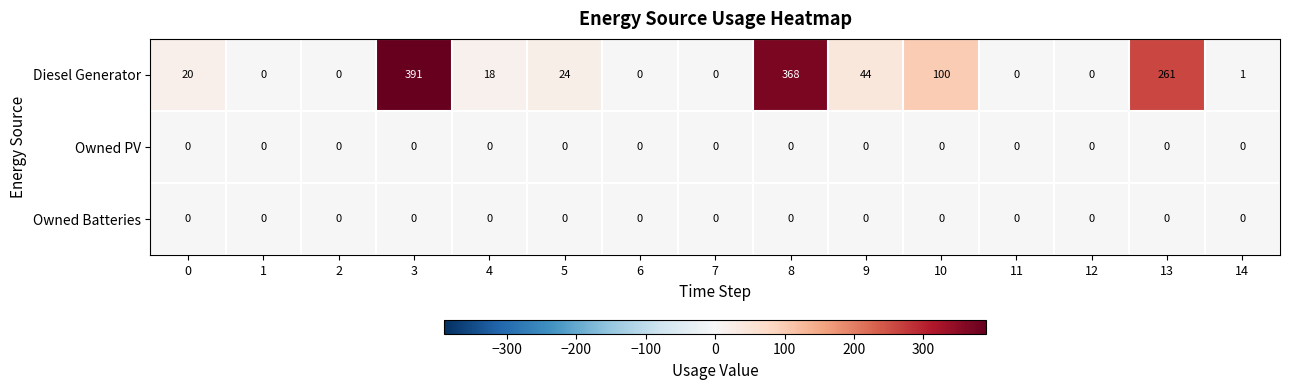

At which category is the sum across all series the highest?

3